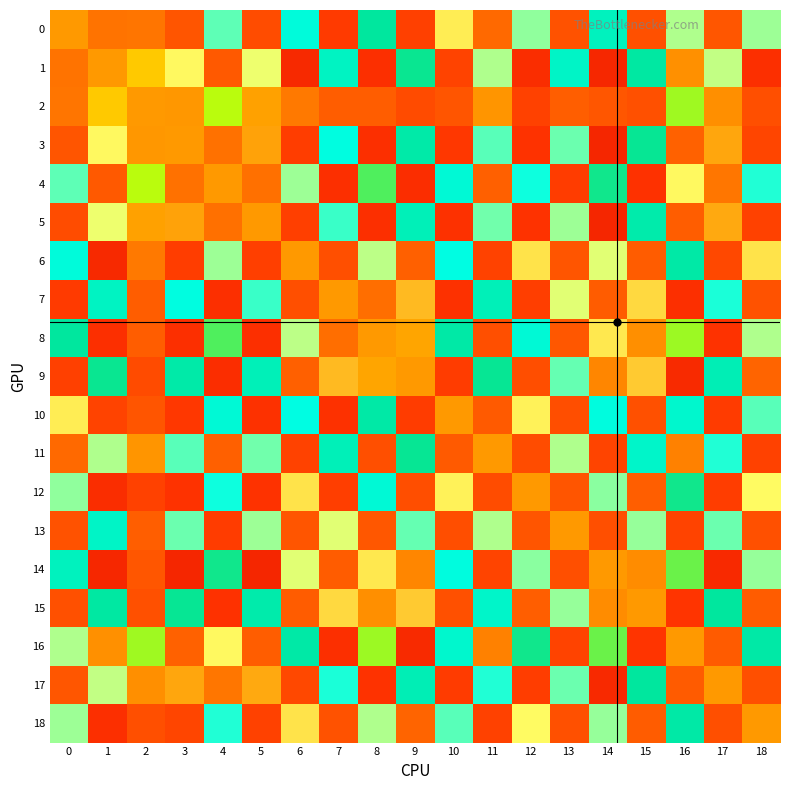

What is the total value across all series at 16?

1.8